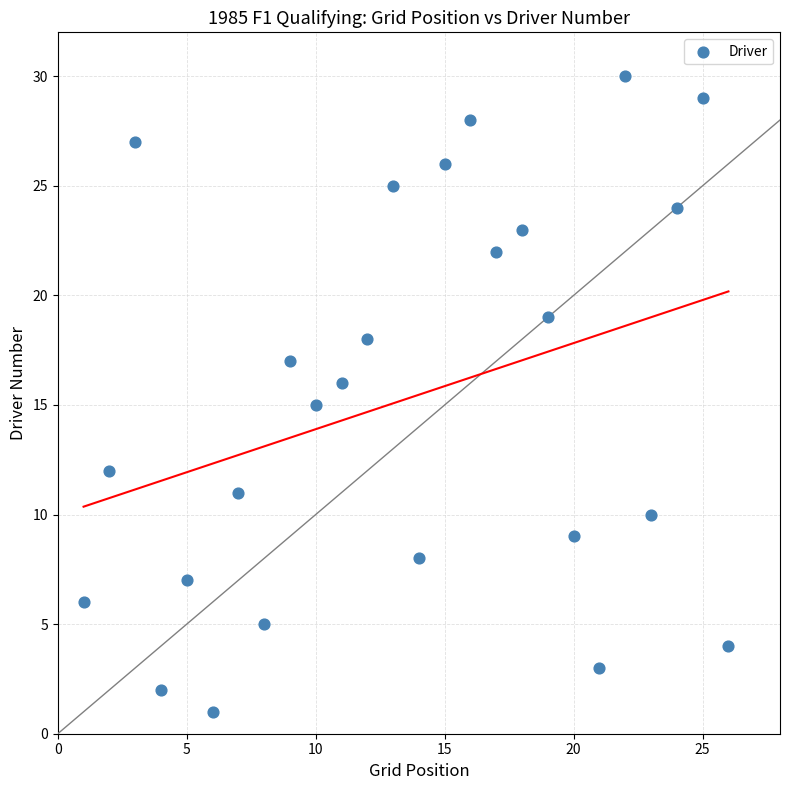

What is the range of Y values (max minus min)?

29